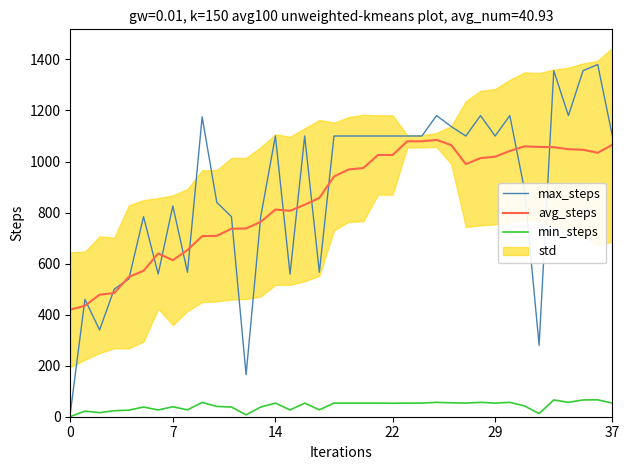

How many lines are shown in the chart?

3